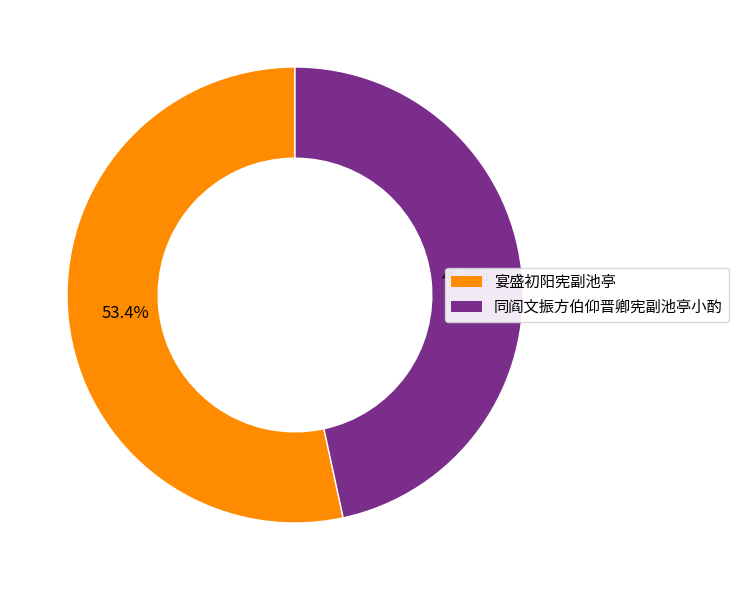

Combined, what portion of the pie is 宴盛初阳宪副池亭 and 同阎文振方伯仰晋卿宪副池亭小酌?

100.0%